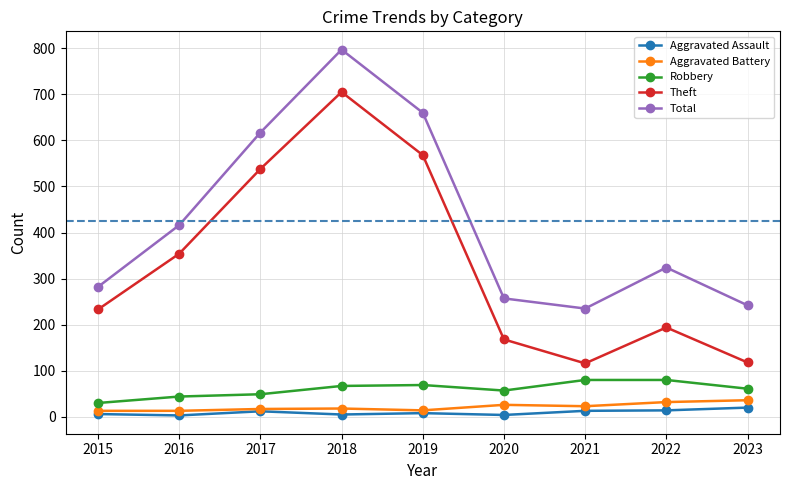

Is the value of Theft at 2015 greater than the value of Aggravated Battery at 2019?

Yes